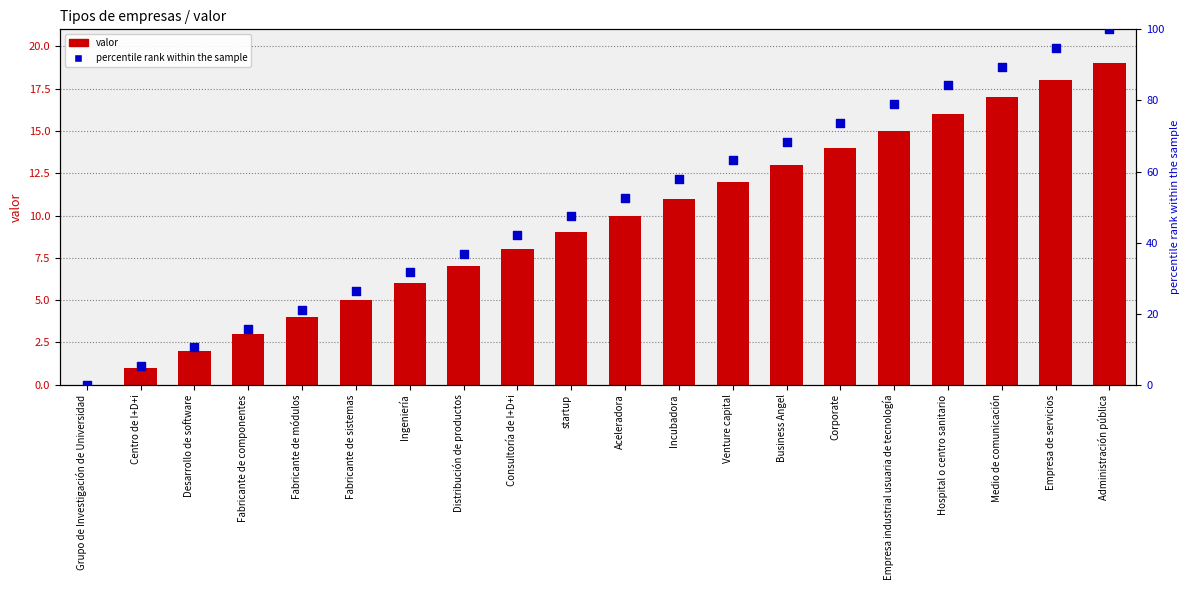

What are all the series names shown in the legend?

valor, percentile rank within the sample